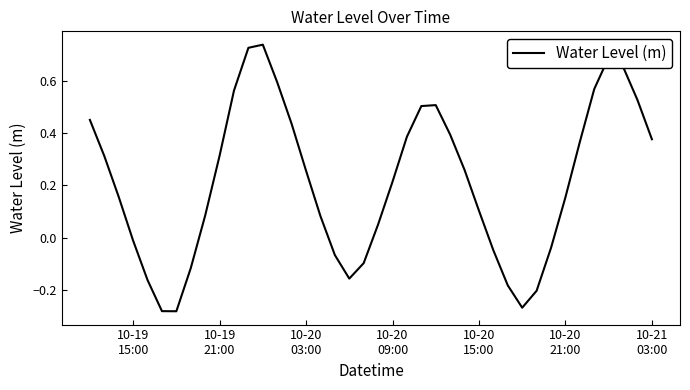

What is the average value?

0.2